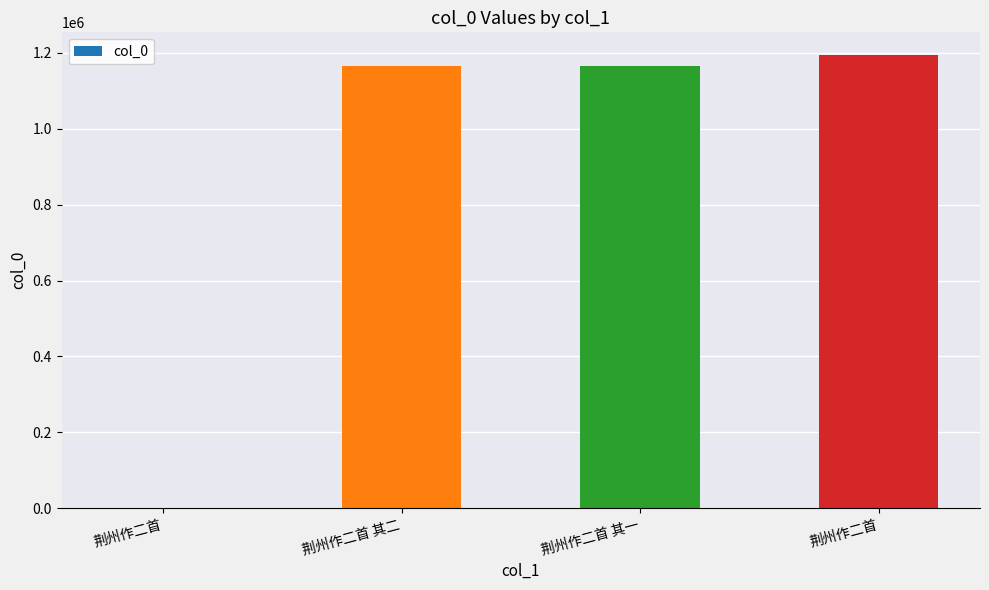

Read the value at 荆州作二首.

653